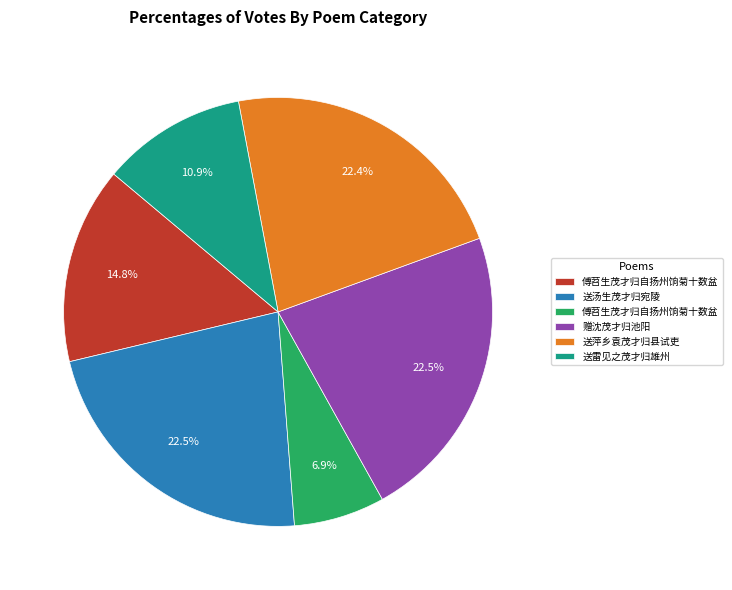

Is there any slice that represents more than half of the pie?

No